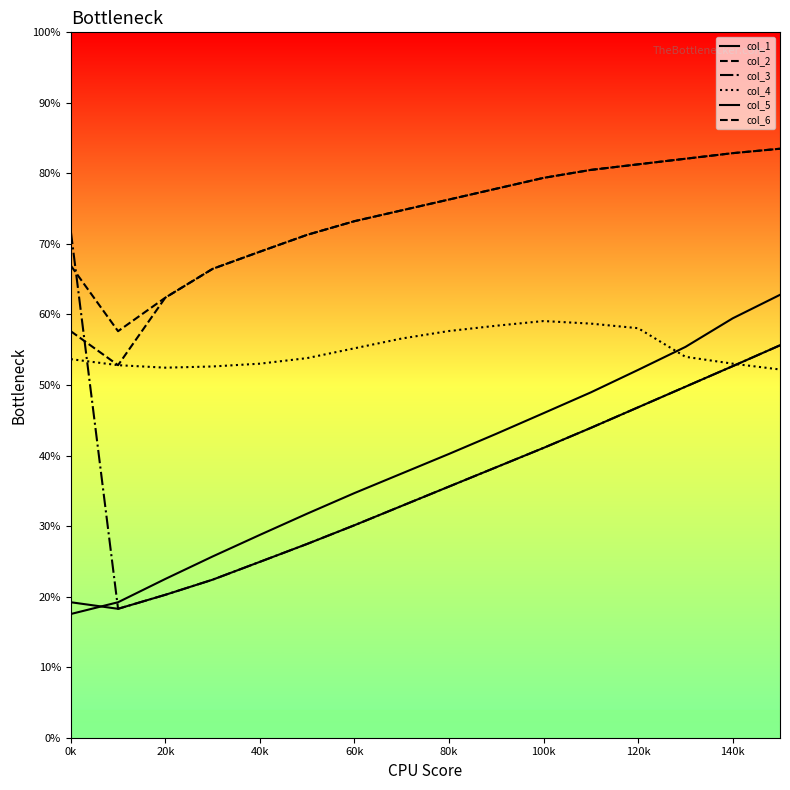

How many lines are shown in the chart?

6